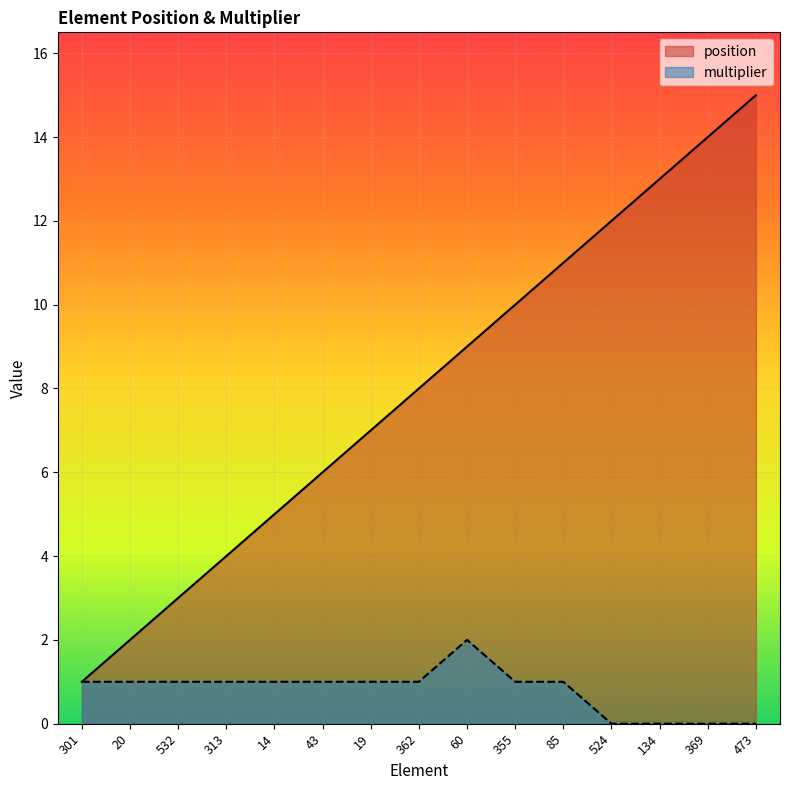

What is the total value across all series at 301?

2